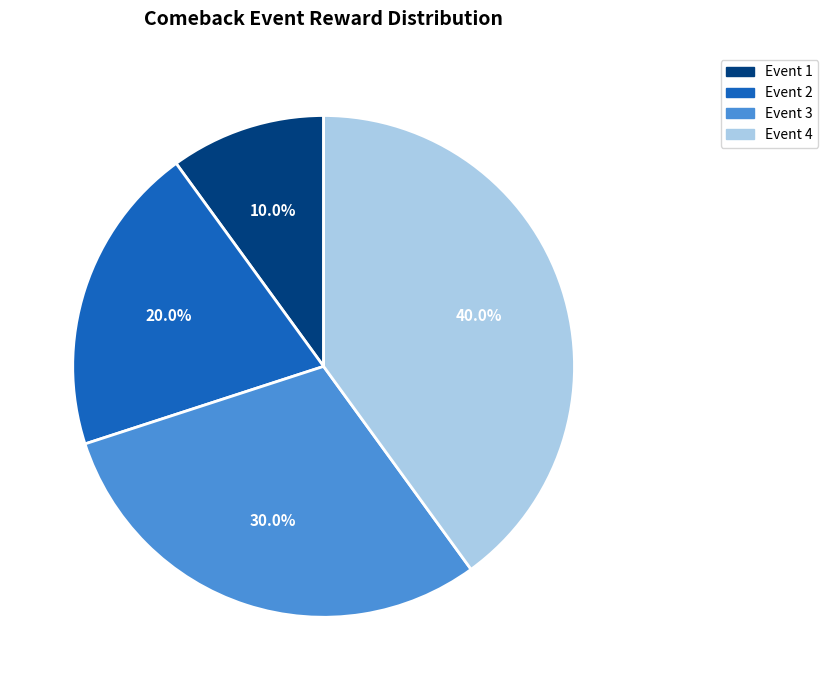

Count the number of slices in the pie.

4